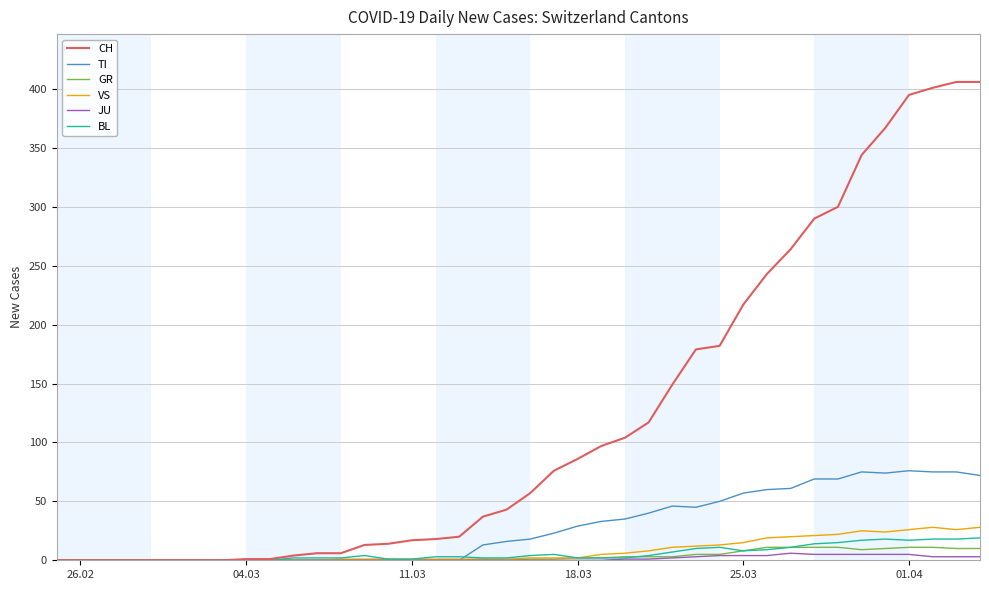

Rank the series by their maximum value, from lowest to highest.

JU, GR, BL, VS, TI, CH